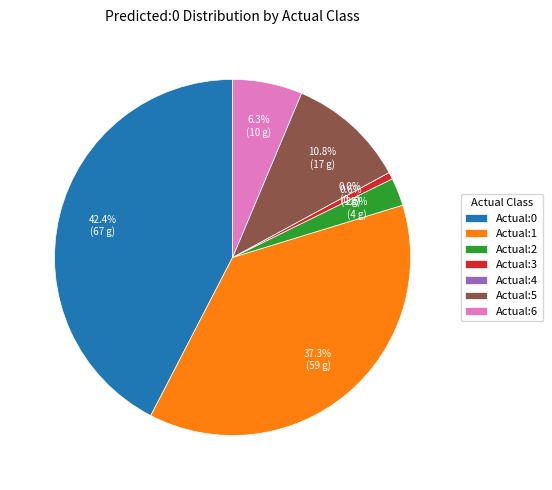

Count the number of slices in the pie.

7